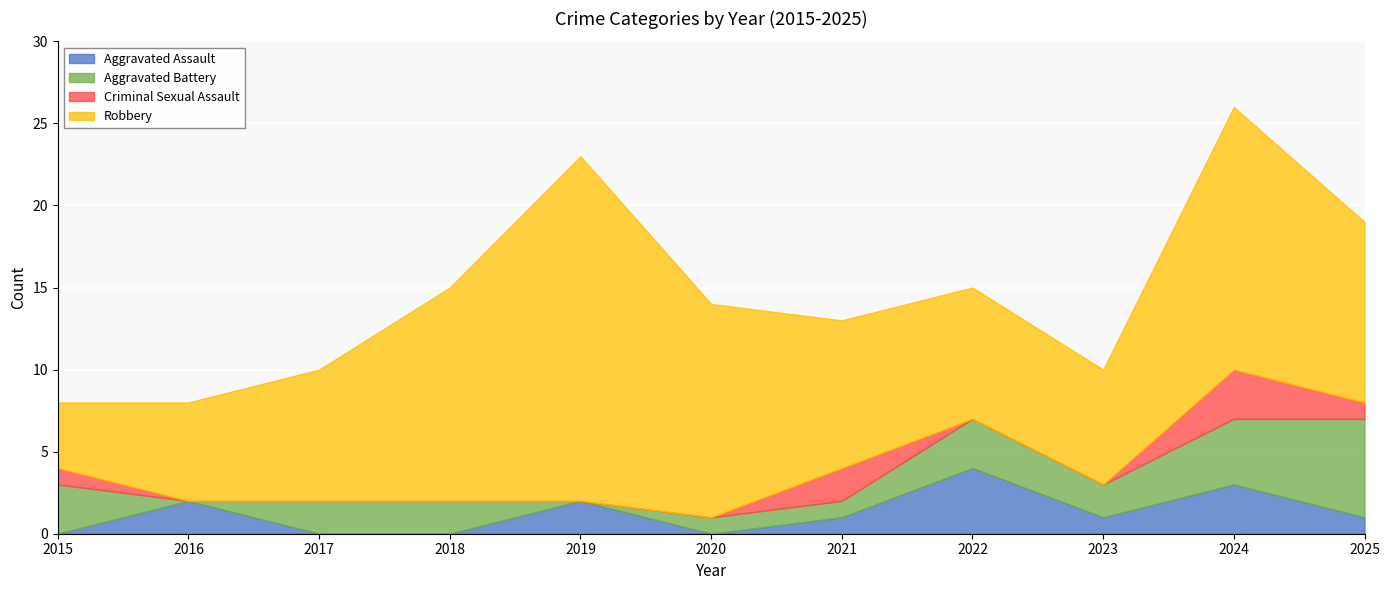

Between 2016 and 2018, which series saw the biggest shift?

Robbery